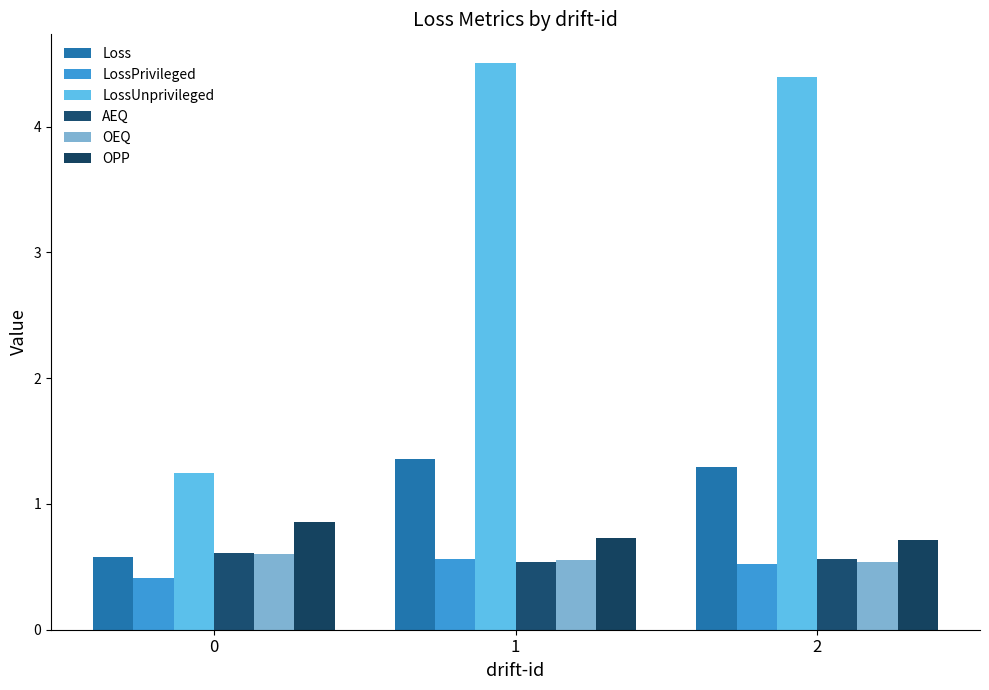

Is it true that AEQ equals 0.9 at 1?

False